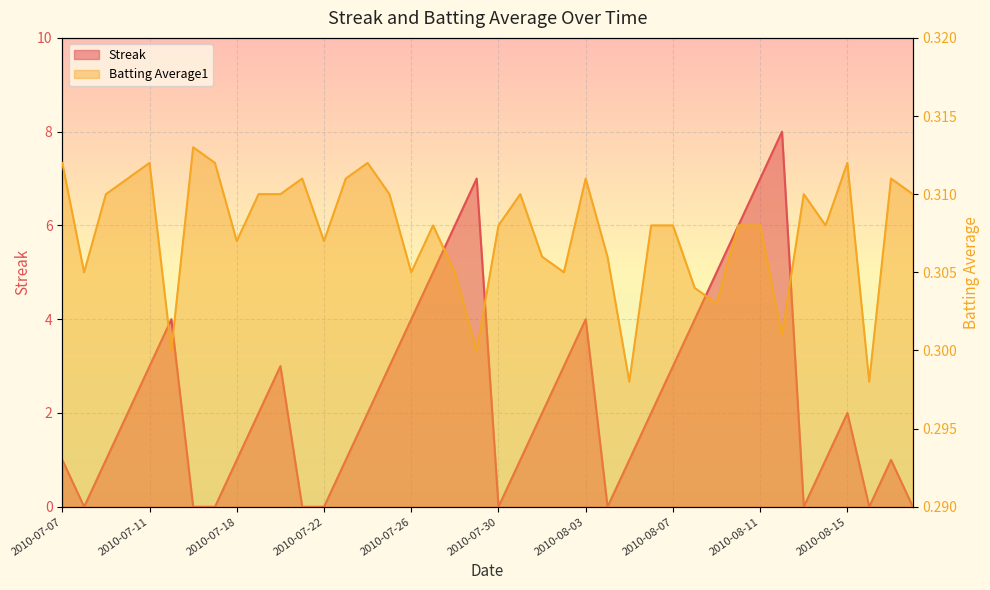

True or false: Streak has more than 1 interior local peaks.

True